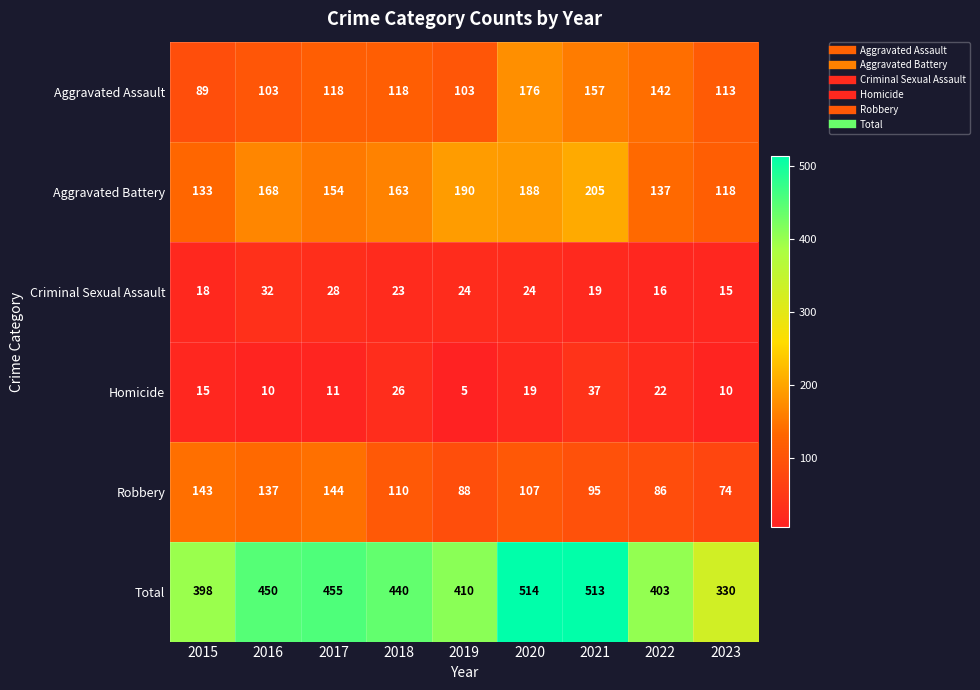

List the series in order of their peak value, highest first.

Total, Aggravated Battery, Aggravated Assault, Robbery, Homicide, Criminal Sexual Assault